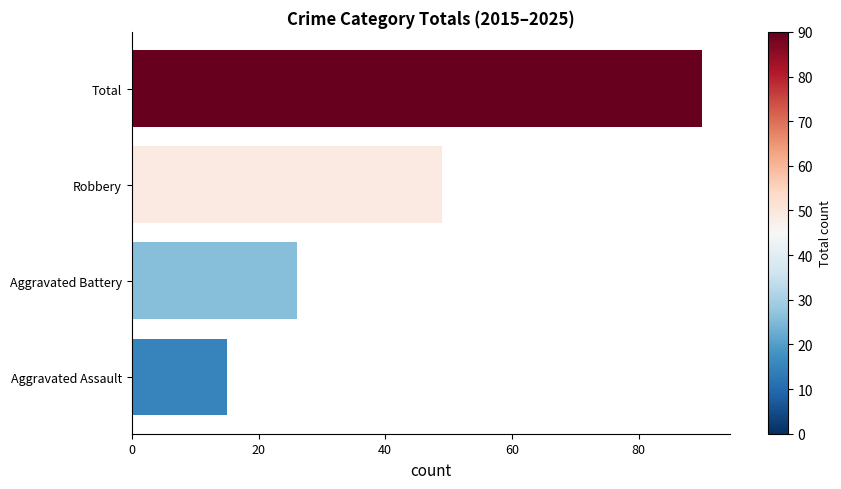

Approximately how many times larger is the value at Robbery compared to Aggravated Assault?

3.3